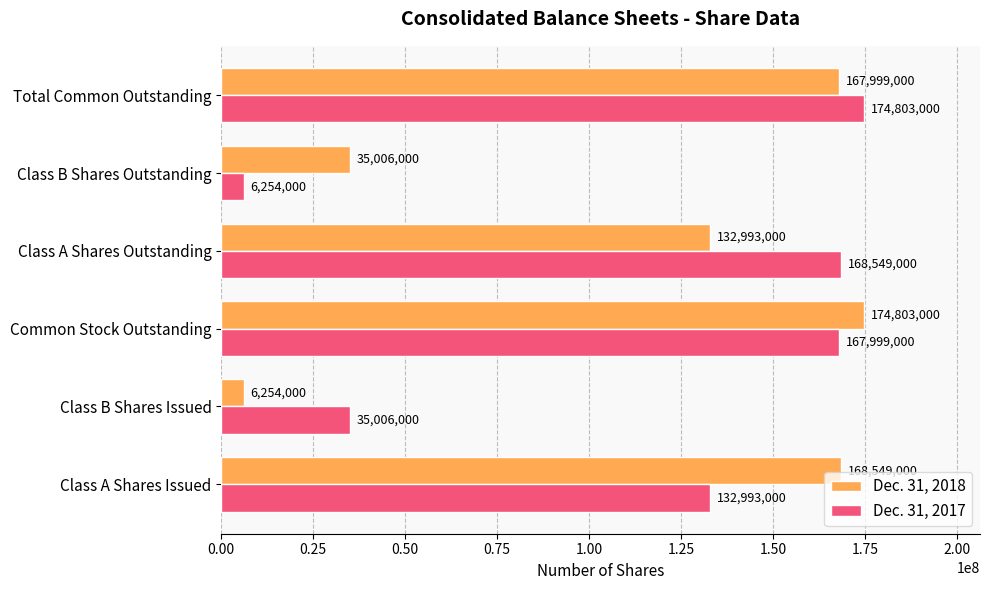

What is the sum of the Dec. 31, 2017 values at Common Stock Outstanding and Class A Shares Issued?

300992000